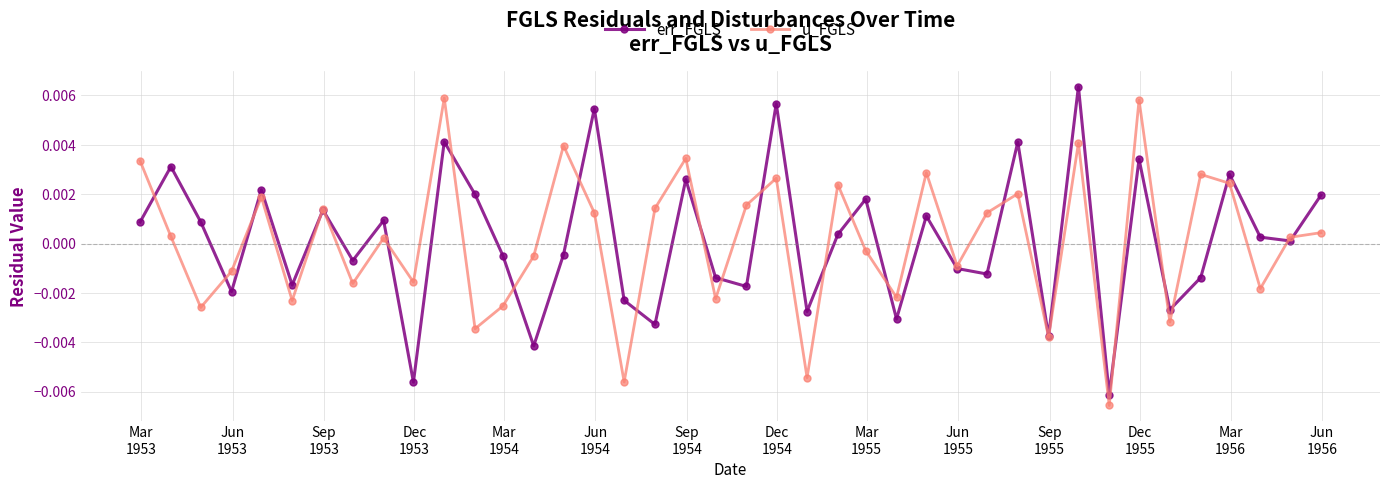

How many interior local peaks does the err_FGLS series have?

14